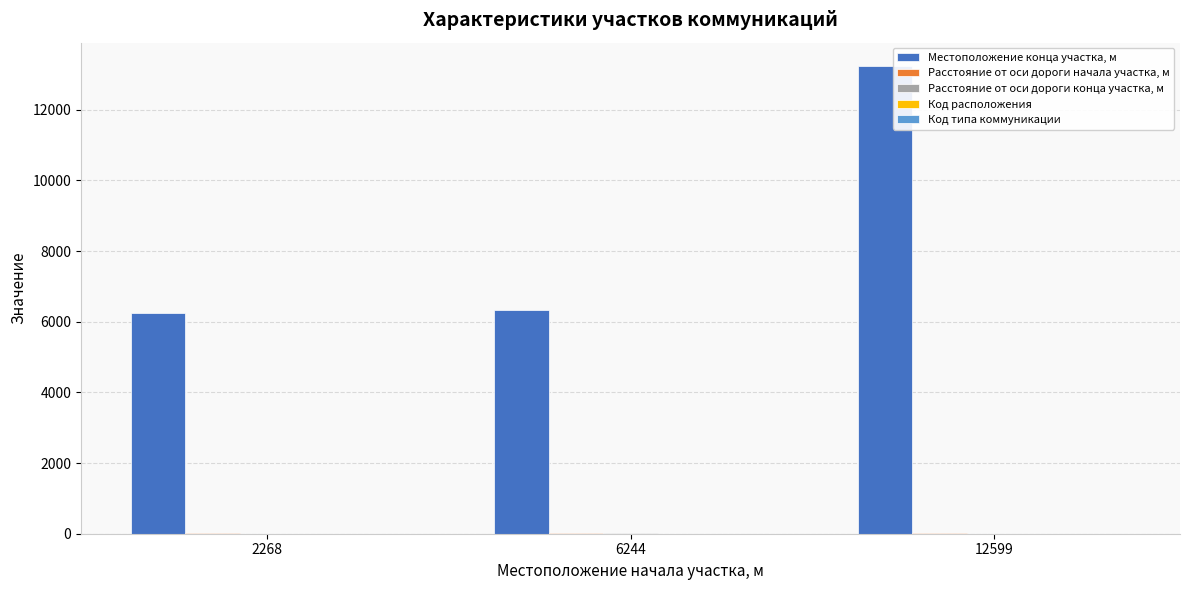

At which category is the sum across all series the highest?

12599